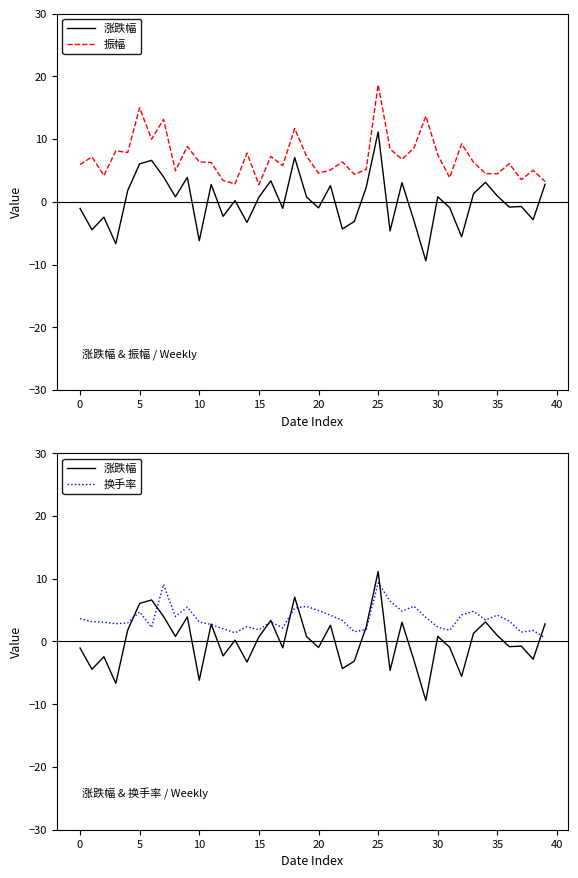

How many interior local peaks does the 涨跌幅 series have?

13